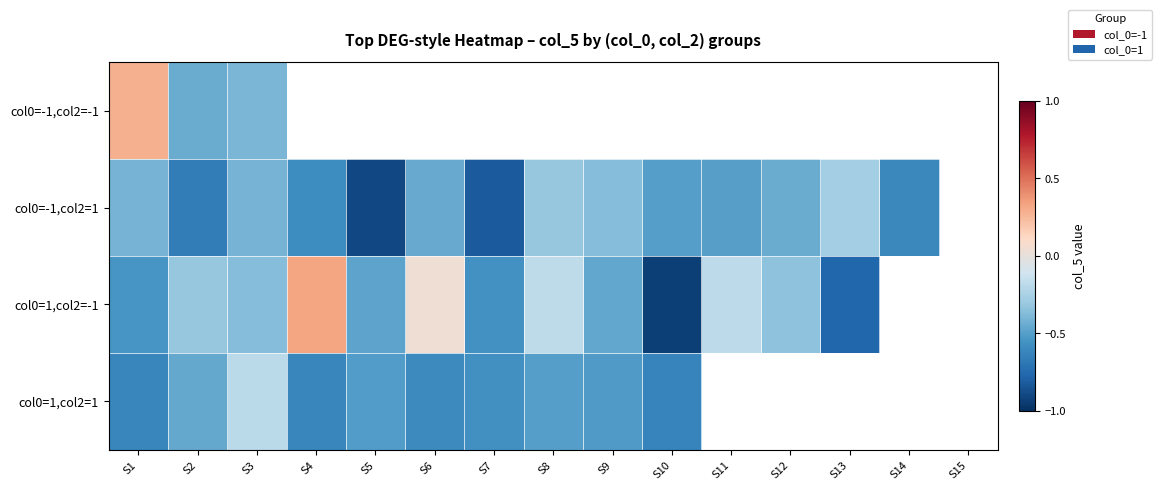

Count the number of categories in the chart.

15